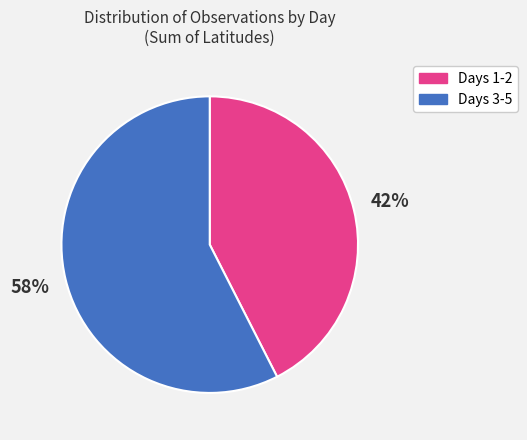

Count the number of slices in the pie.

2